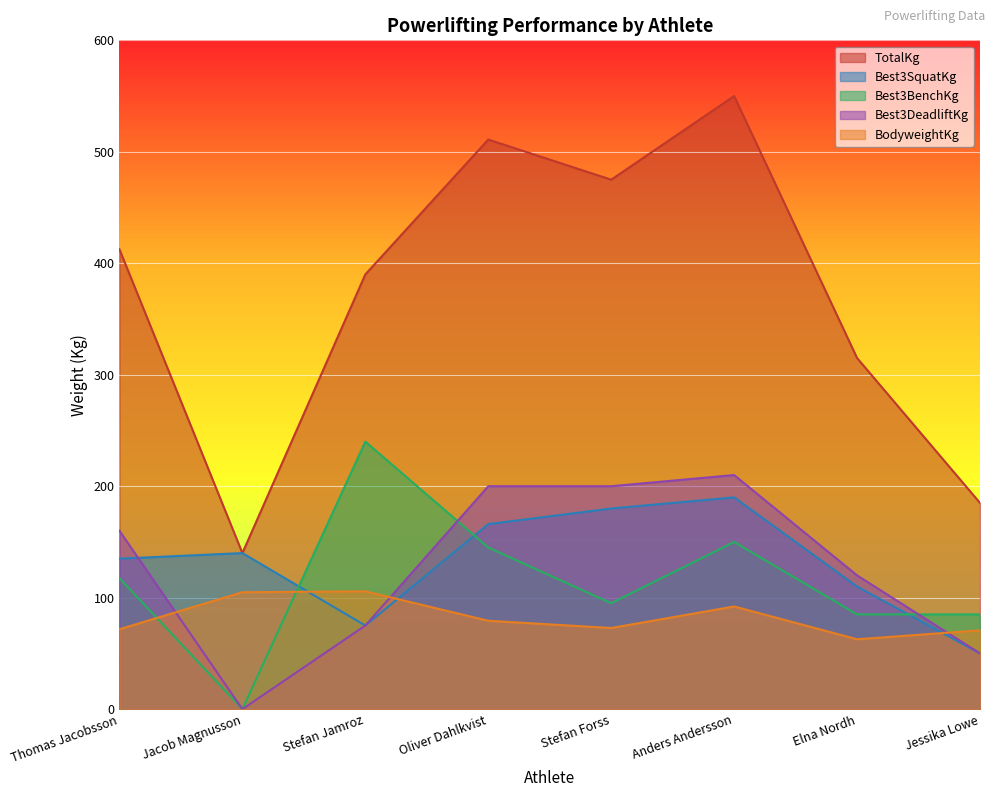

Rank the categories by Best3BenchKg value from lowest to highest.

Jacob Magnusson, Elna Nordh, Jessika Lowe, Stefan Forss, Thomas Jacobsson, Oliver Dahlkvist, Anders Andersson, Stefan Jamroz